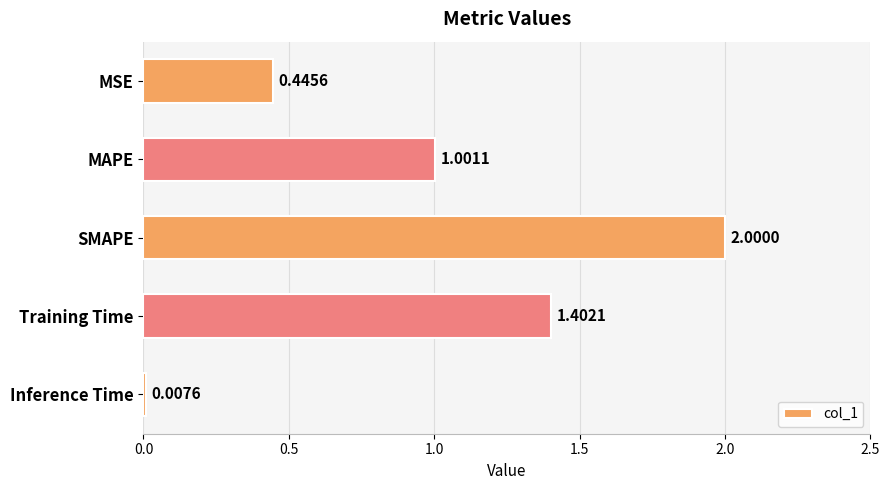

What is the label of the 3rd bar from the top?

SMAPE